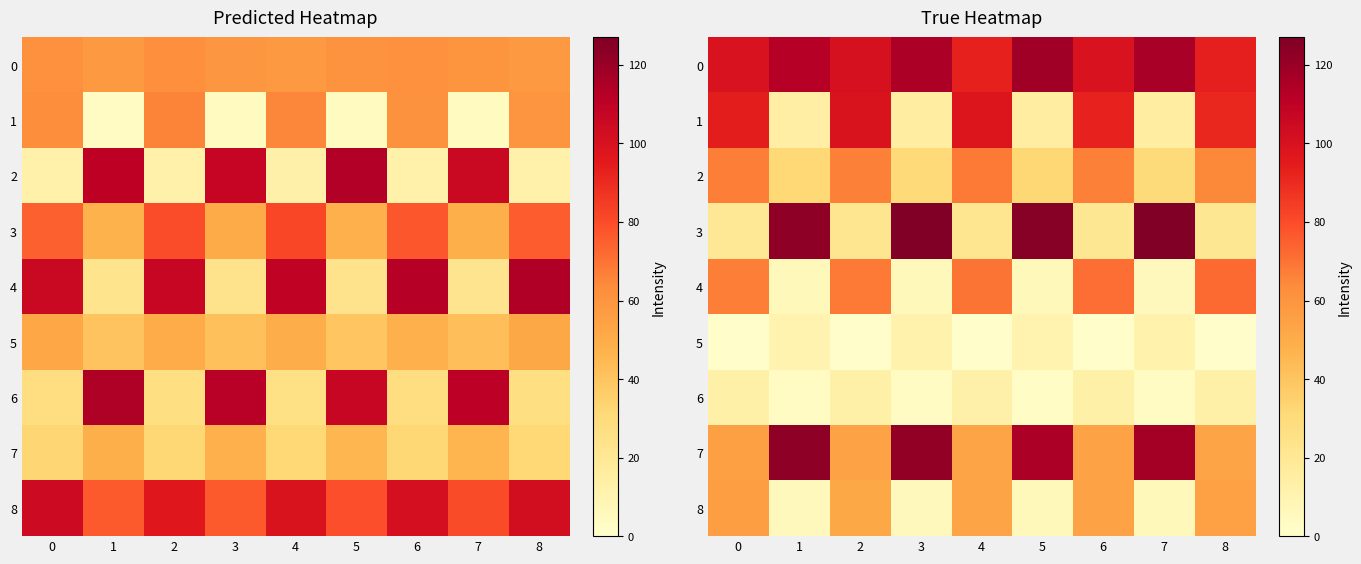

What is the total value across all series at 3?

439.0